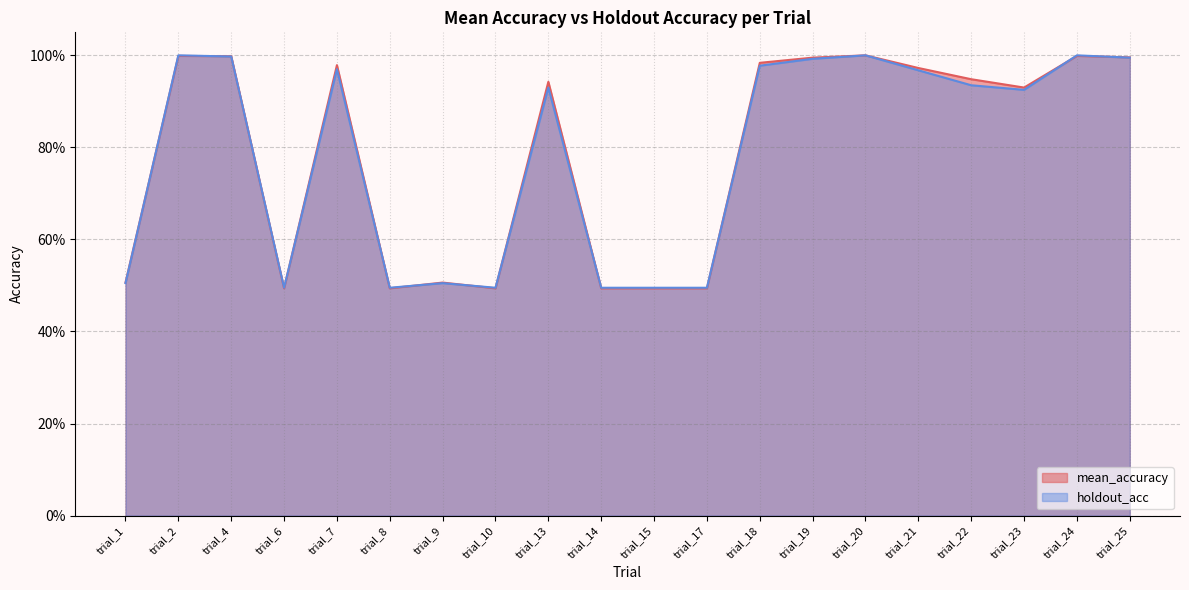

Is the value of holdout_acc at trial_20 greater than the value of mean_accuracy at trial_6?

Yes